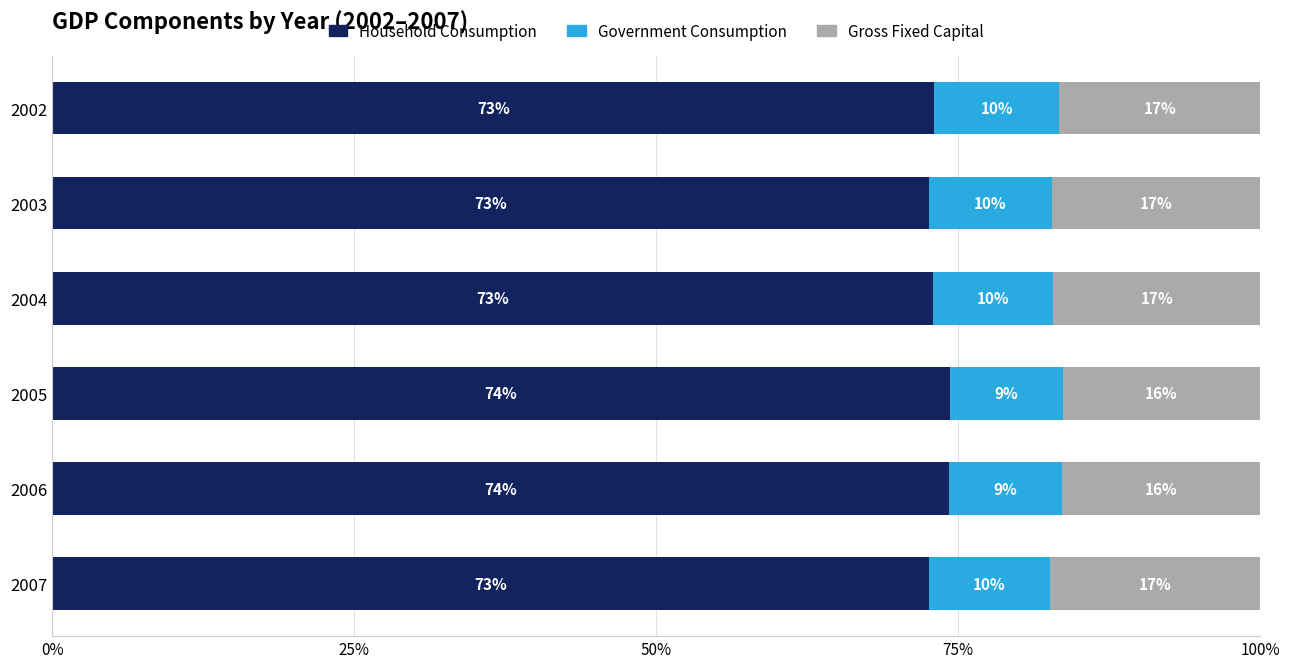

What are all the series names shown in the legend?

Household Consumption, Government Consumption, Gross Fixed Capital